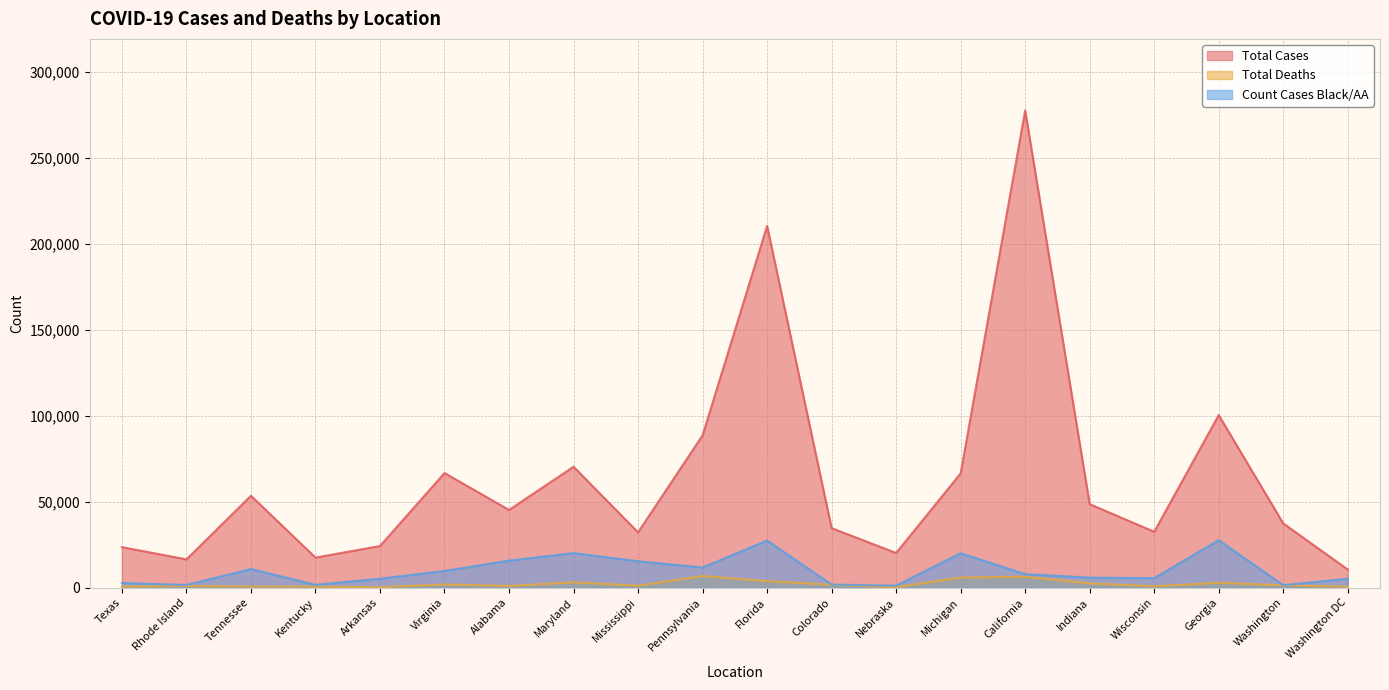

How many values in the Count Cases Black/AA series exceed 7869?

9